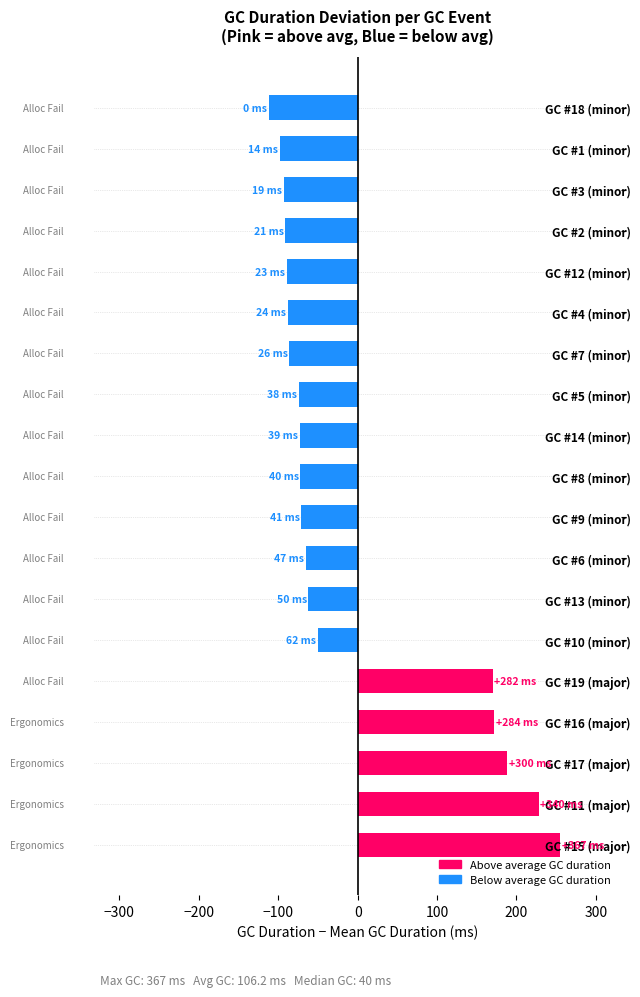

At which category does the chart reach its peak across all series?

GC #15 (major)